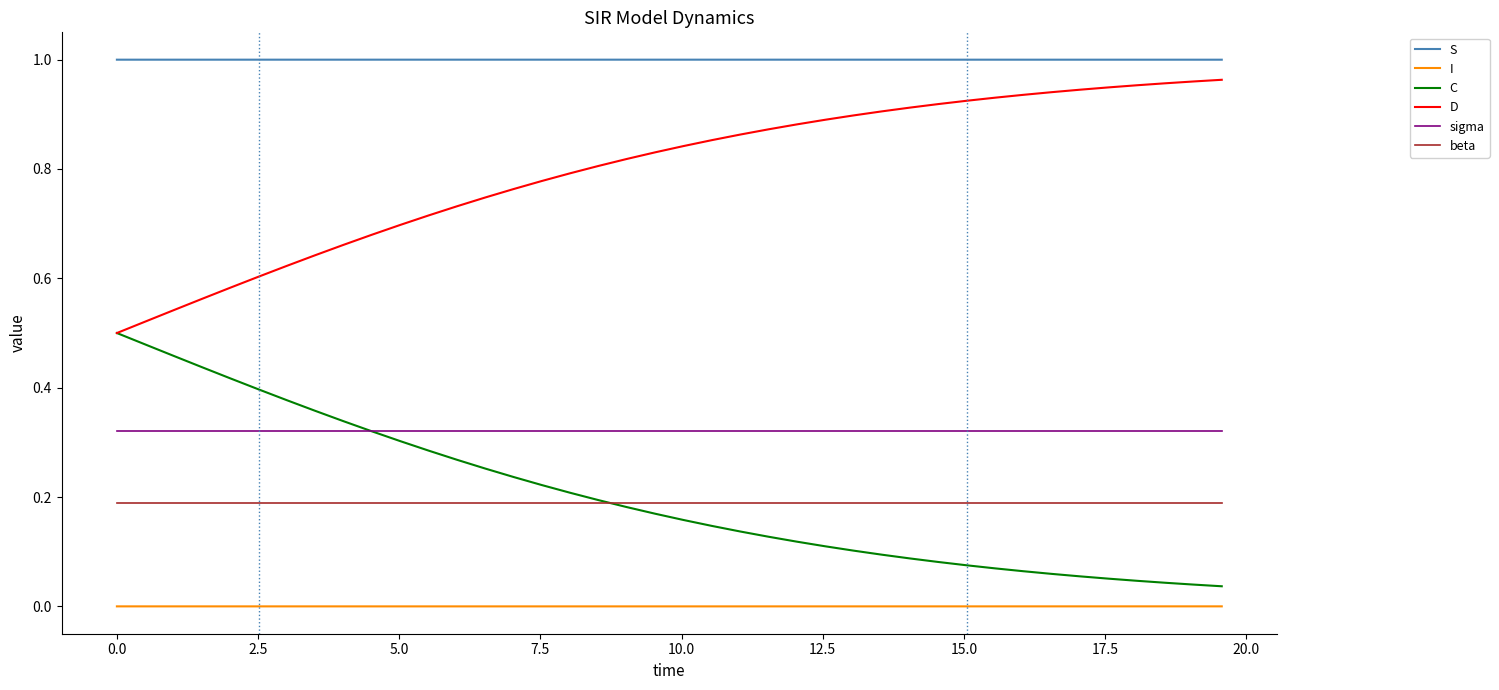

Which series ends up on top after the final intersection of C and sigma?

sigma